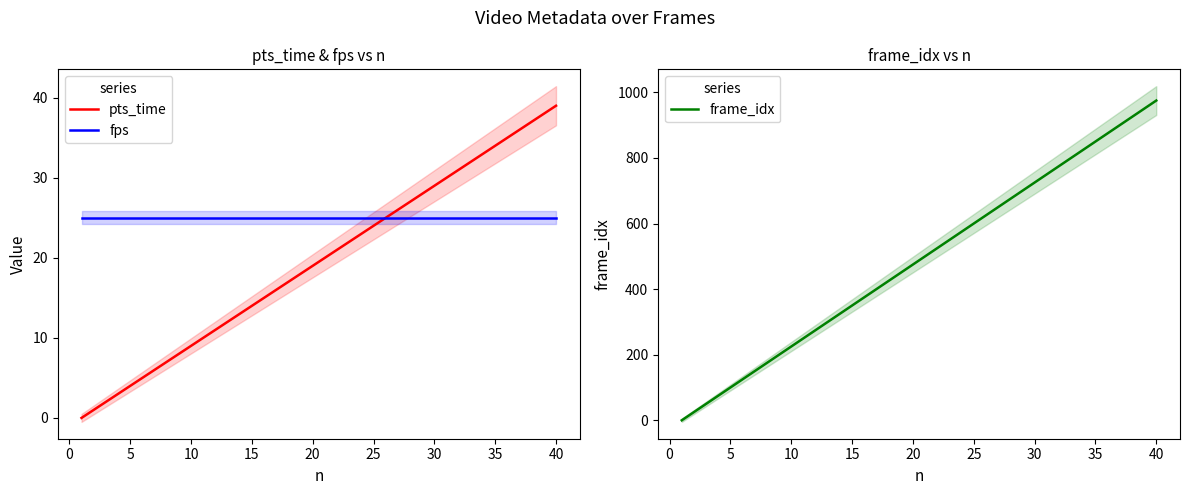

The value of frame_idx at 10 is 314. True or false?

False